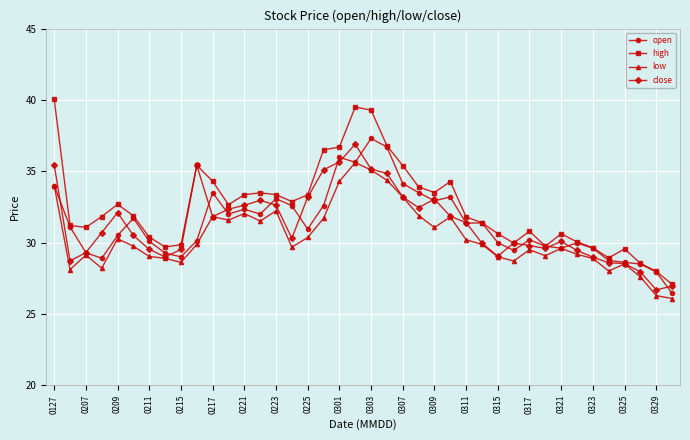

Which series has the largest range (max minus min)?

high